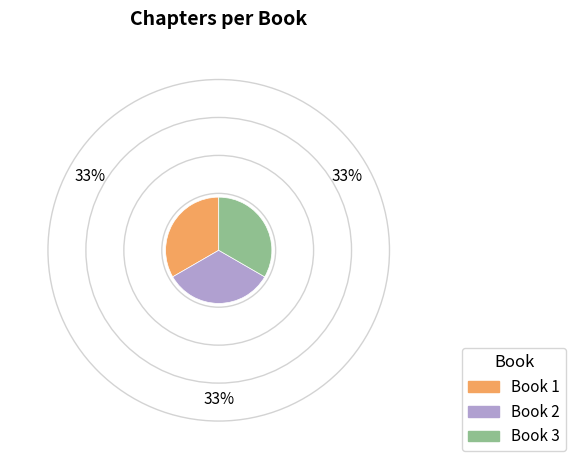

Is there any slice that represents more than half of the pie?

No